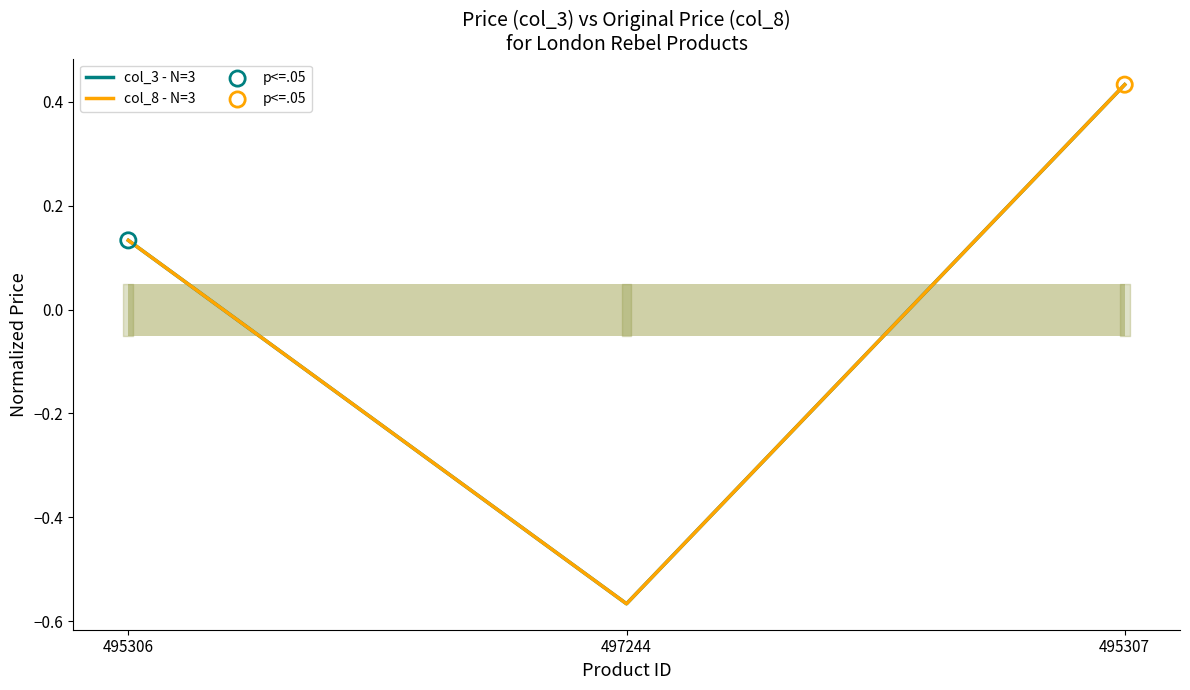

Which series has the widest spread of Y values?

col_3 - N=3